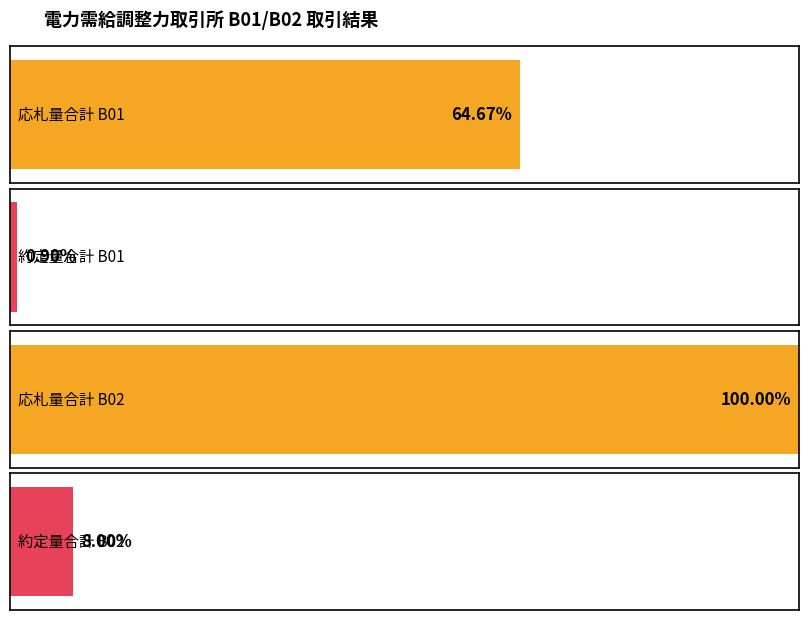

Which has a higher value, B01 or B02?

B02